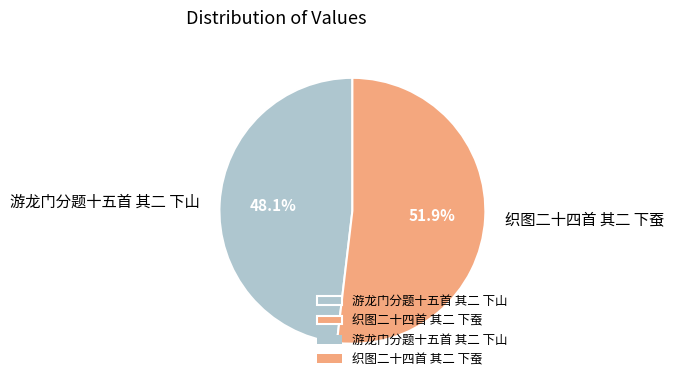

Does 织图二十四首 其二 下蚕 represent more than half of the total?

Yes